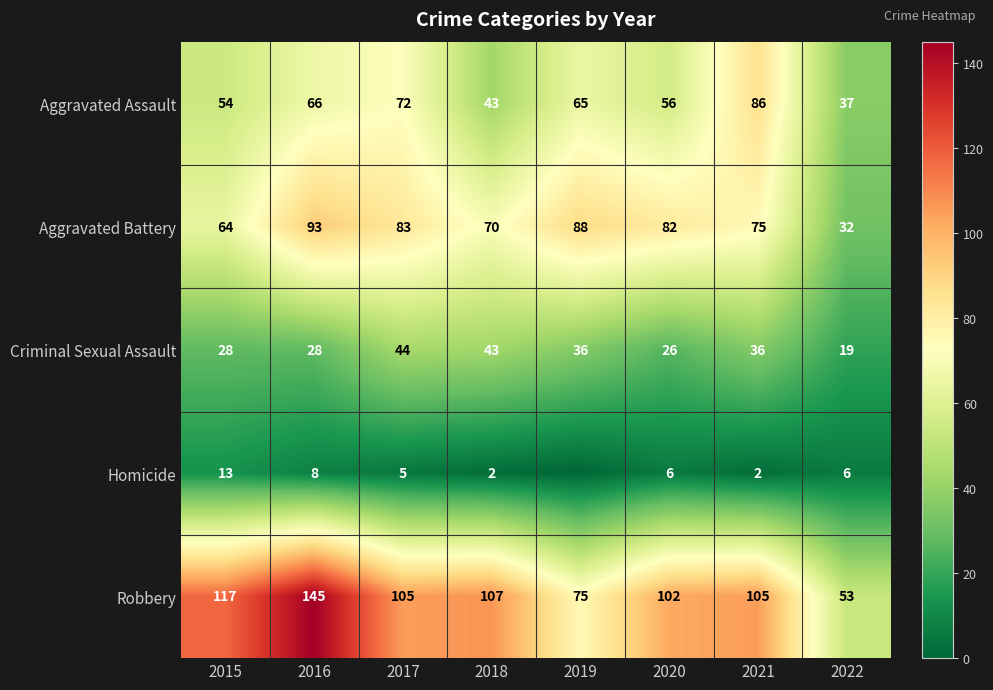

Between 2015 and 2022, which is larger?

2015